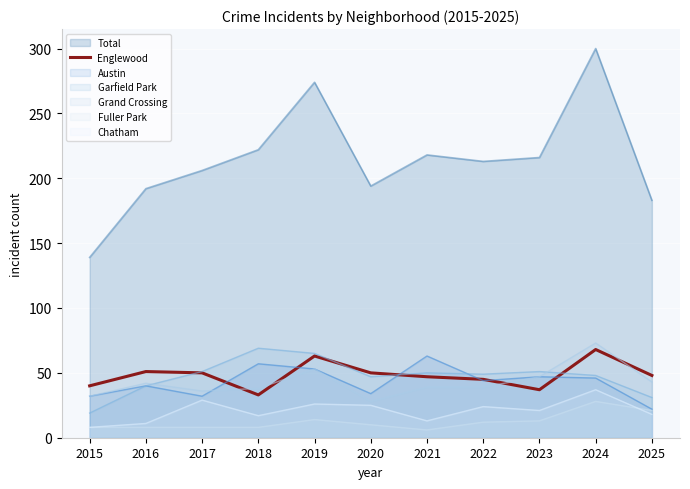

At which label does the data first exceed 48?

2016